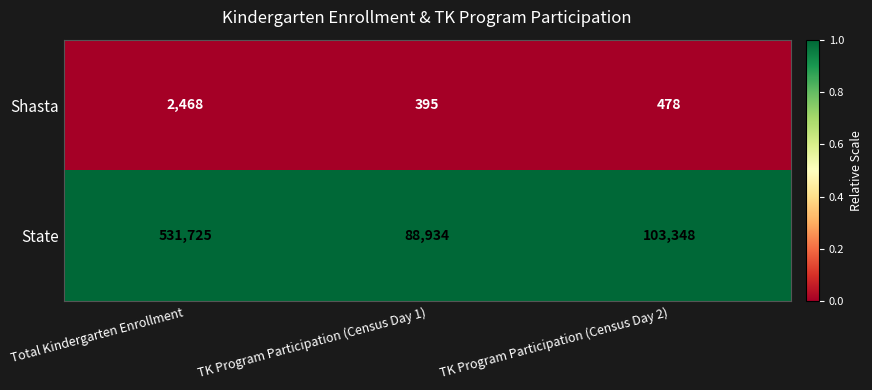

What is the difference between the highest and lowest values at Total Kindergarten Enrollment?

529257